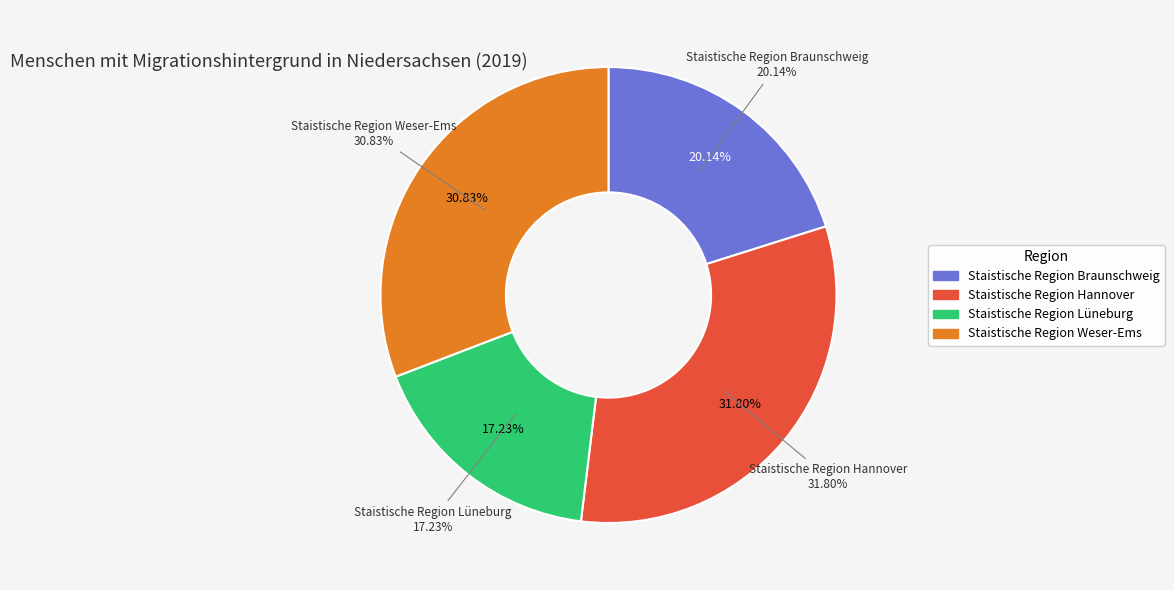

Is the sum of Staistische Region Lüneburg and Staistische Region Hannover greater than half?

No